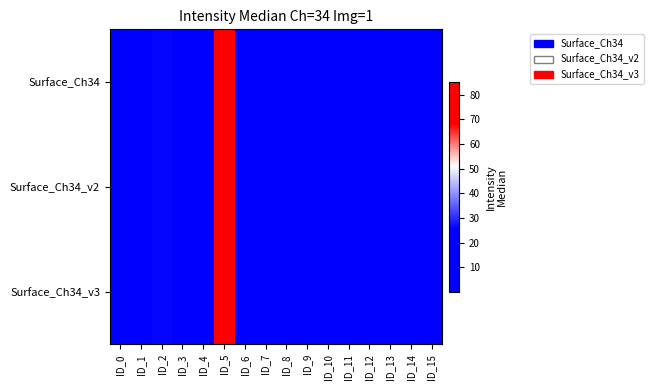

Rank the series by their maximum value, from highest to lowest.

Surface_Ch34, Surface_Ch34_v2, Surface_Ch34_v3